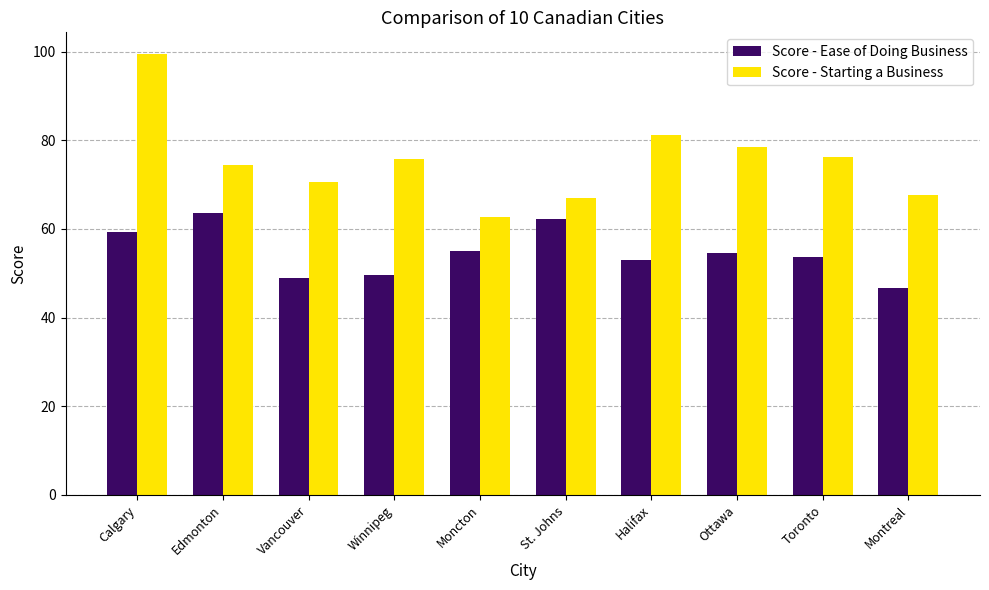

How many bars are there in each group?

2